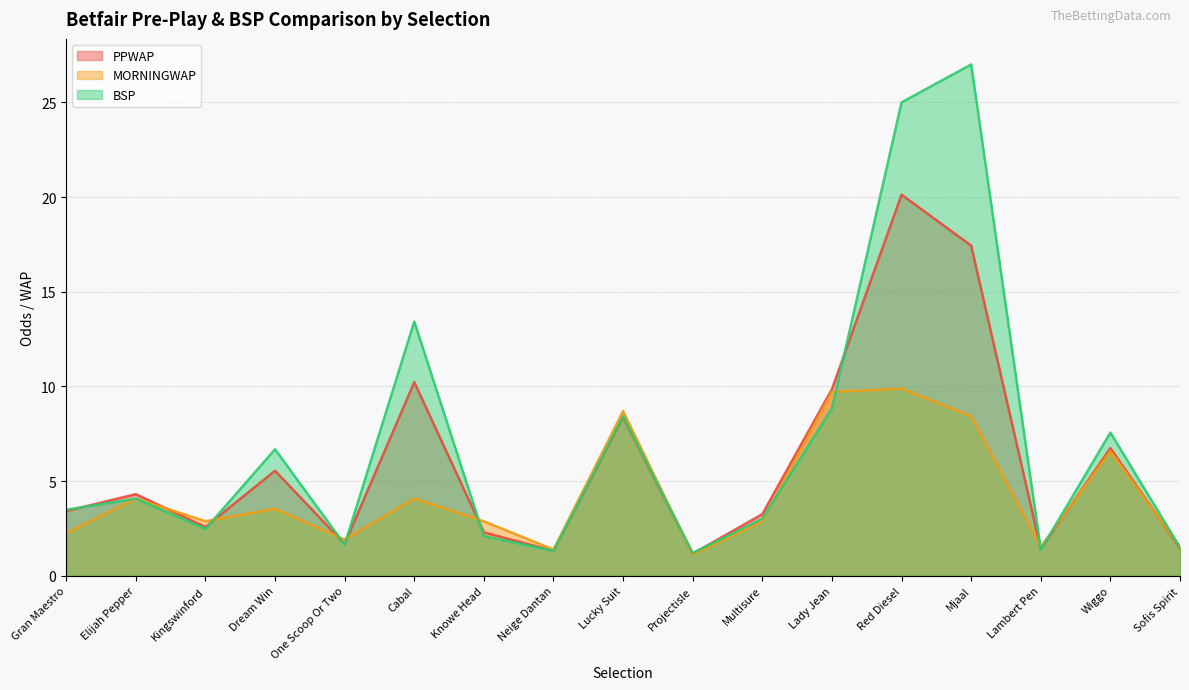

What is the total value across all series at Wiggo?

20.9